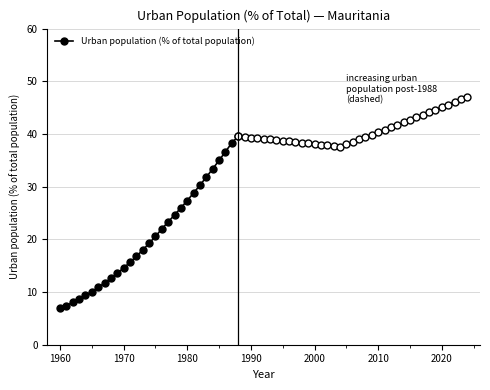

True or false: the data has more than 1 interior local peaks.

False